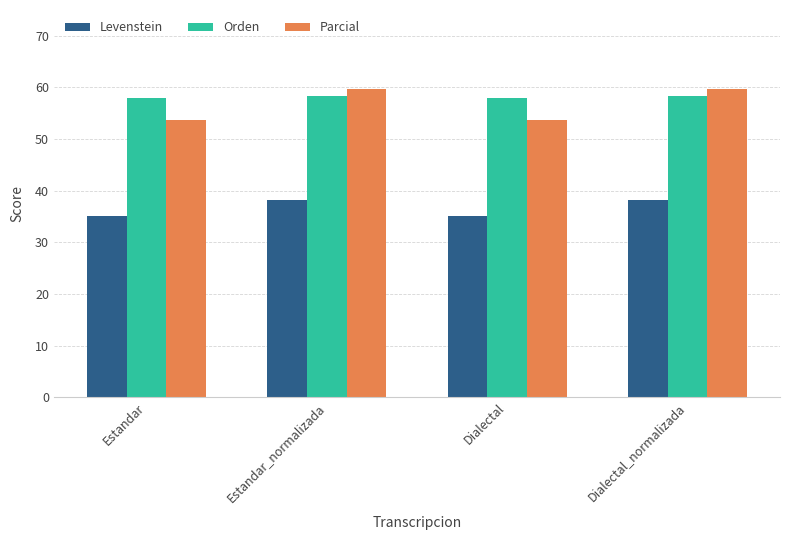

What is the label of the 1st bar from the left?

Estandar